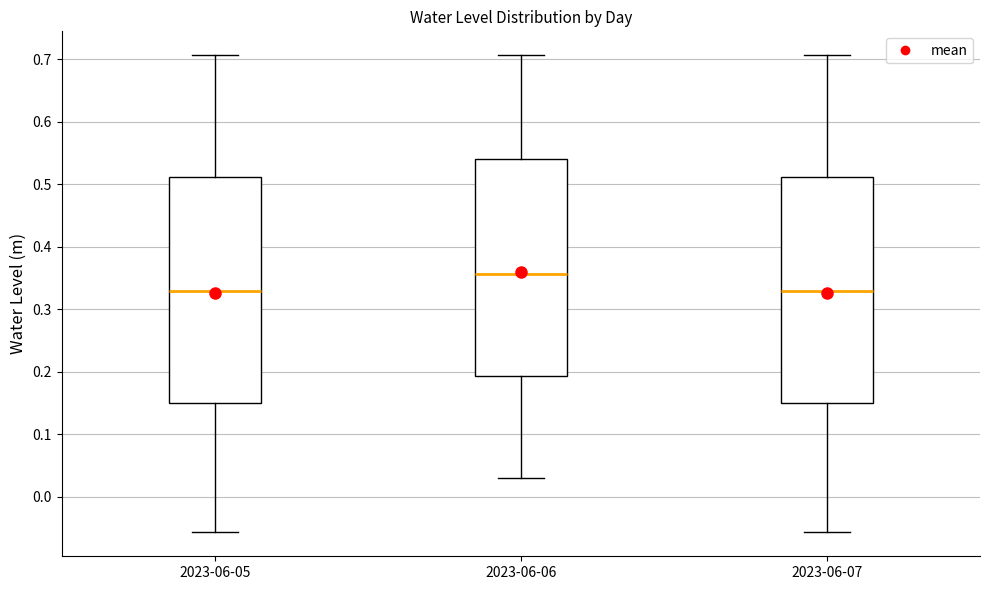

Reading left to right, transcribe this box plot: for each box, give where its median line is, the range the box spans, and where its two whiskers end, as read against the y-axis. The values are not printed on the chart, so give them approximately, as read against the axis.

2023-06-05: median 0.33, box 0.15 to 0.51, whiskers -0.06 to 0.71
2023-06-06: median 0.36, box 0.19 to 0.54, whiskers 0.03 to 0.71
2023-06-07: median 0.33, box 0.15 to 0.51, whiskers -0.06 to 0.71